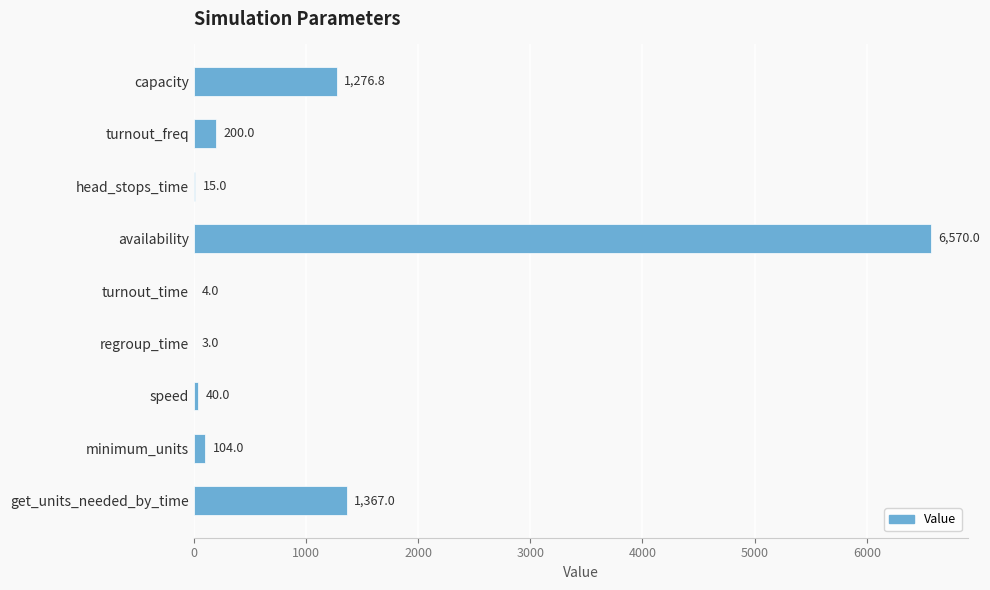

What is the sum of all values?

9579.8